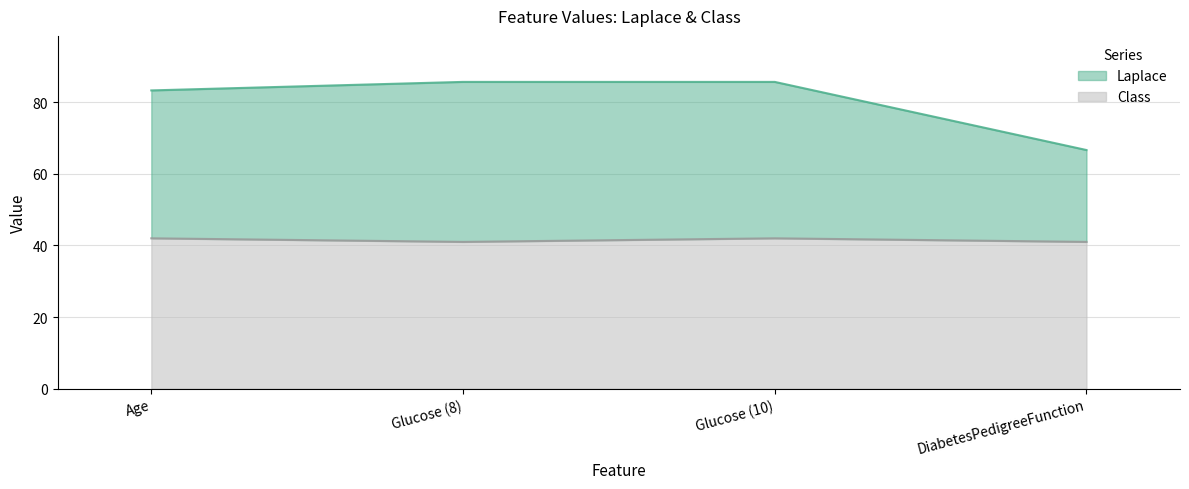

True or false: Class and Laplace cross at least once.

False